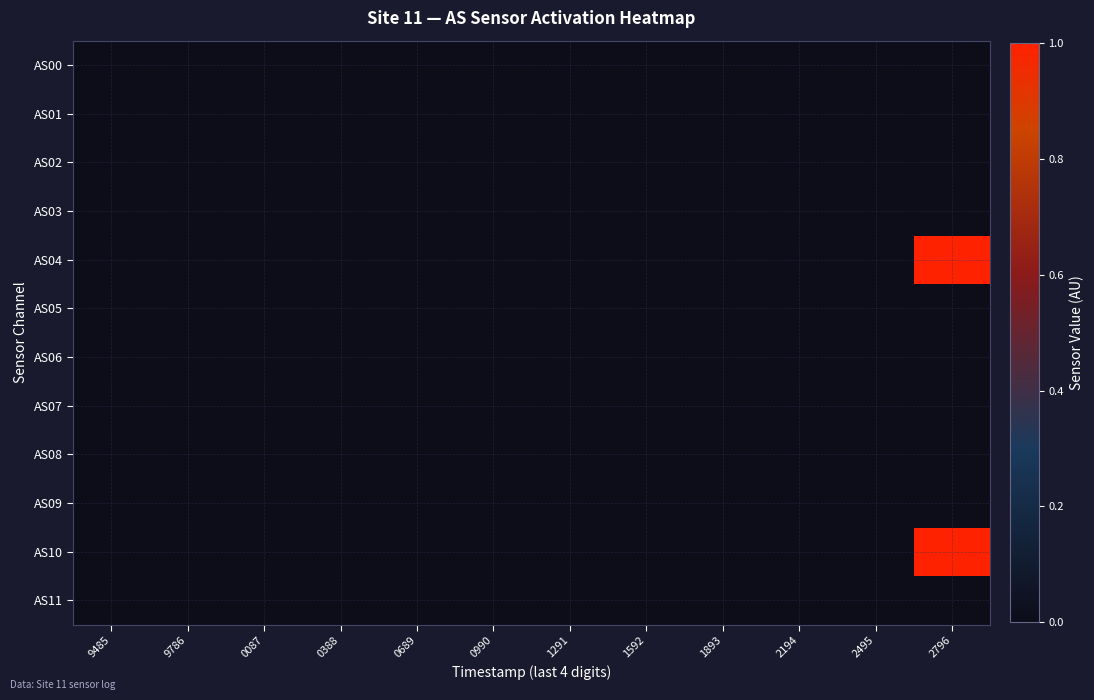

At how many categories does at least one series exceed 0?

1